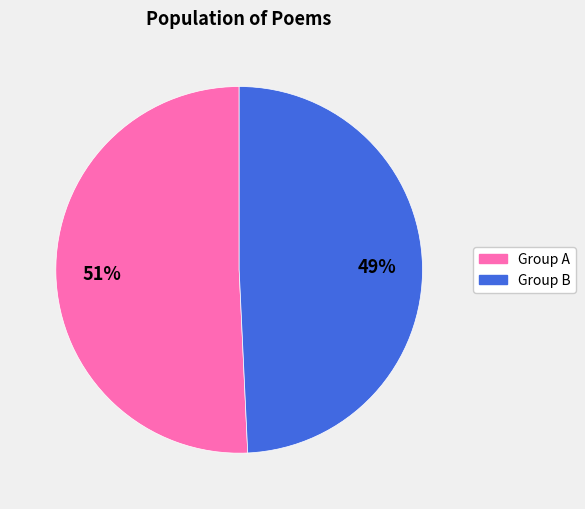

Is there a majority slice in this chart?

Yes